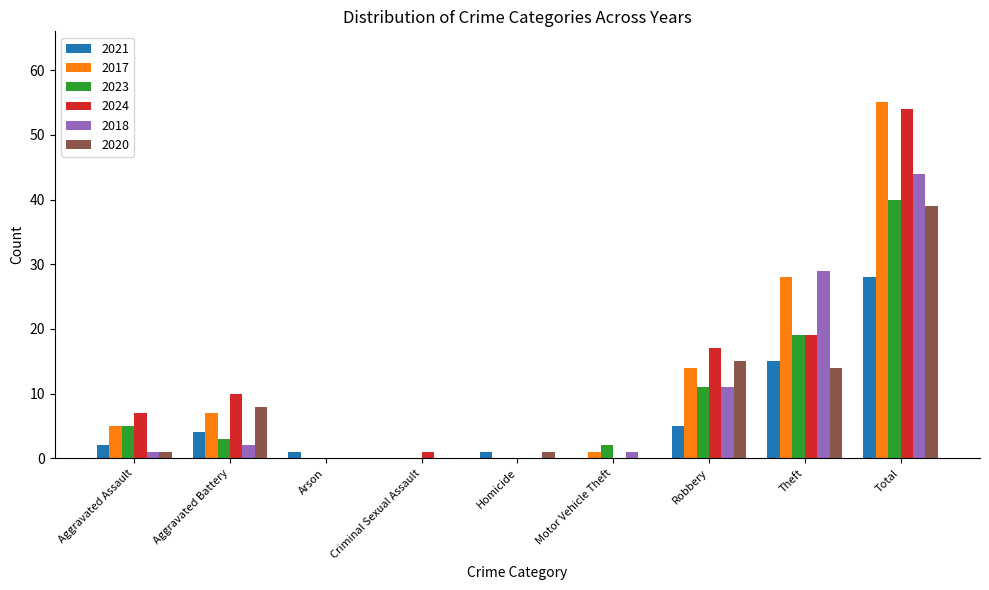

Read the 2021 value at Theft.

15